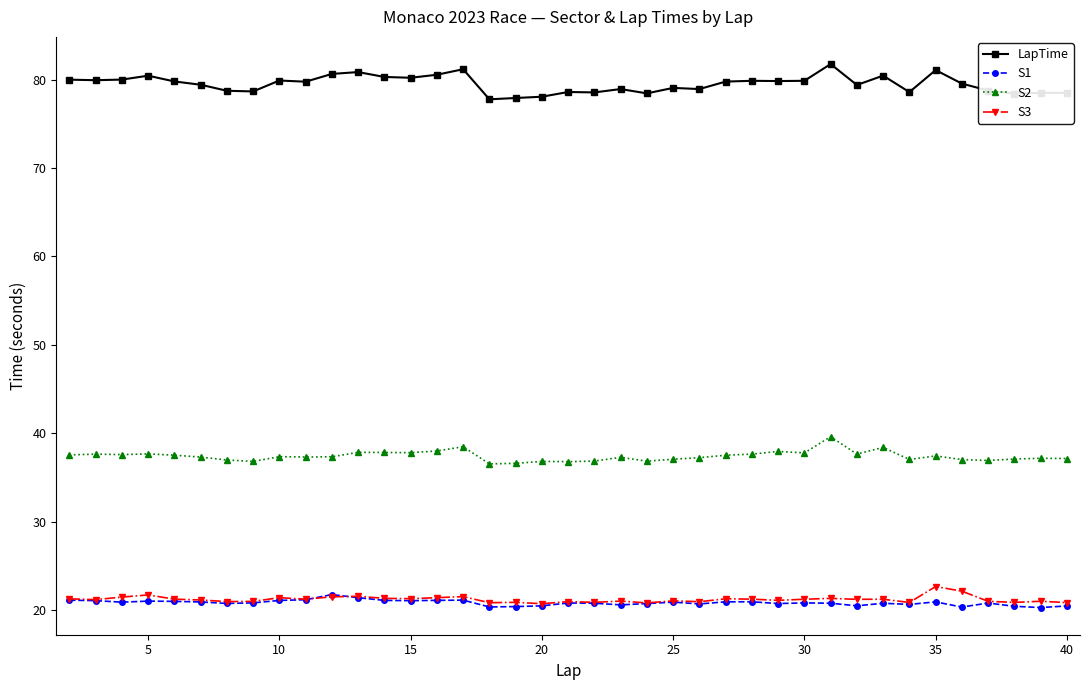

What is the highest value of the S2 series?

39.6